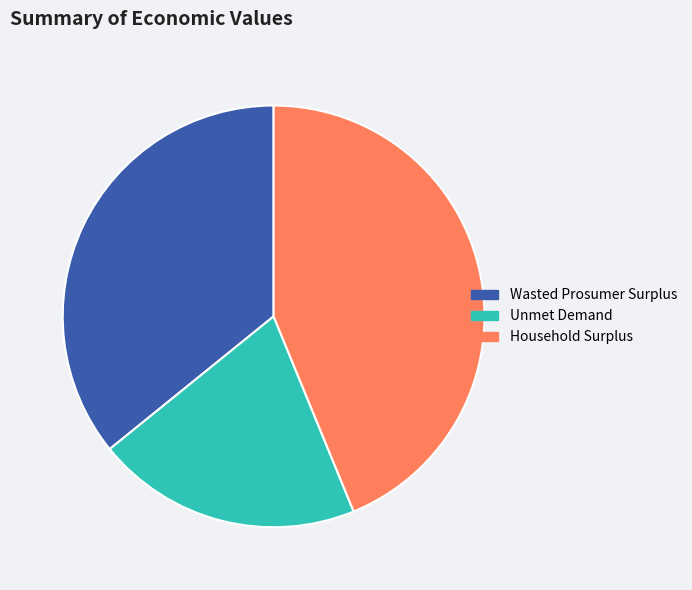

How many slices are in this pie chart?

3